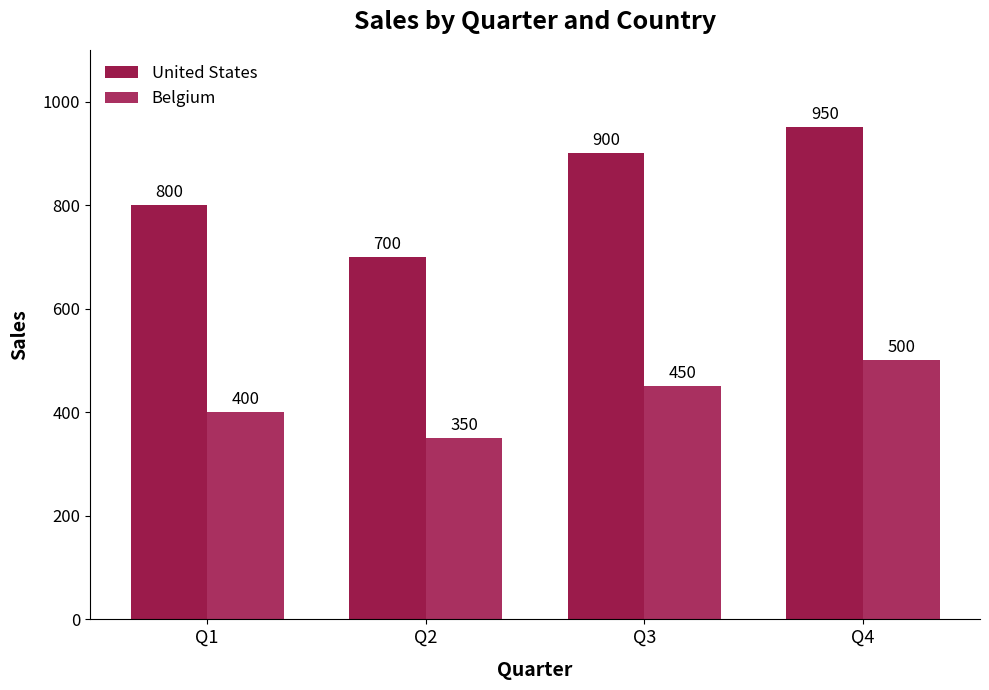

What are all the series names shown in the legend?

United States, Belgium